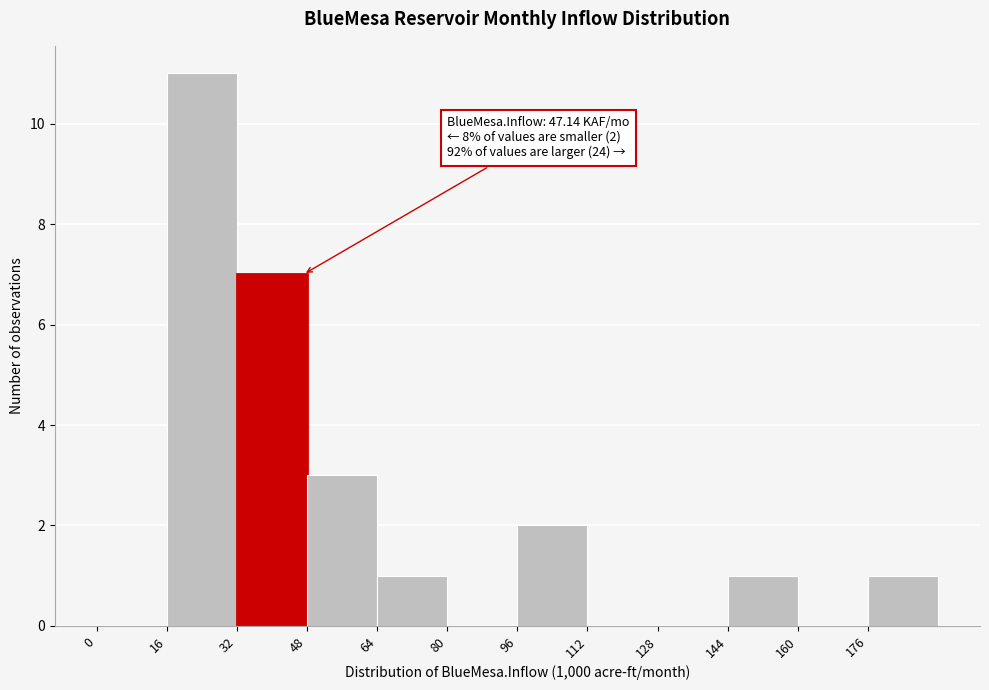

Which range on the x-axis has the tallest bar?

16 to 32